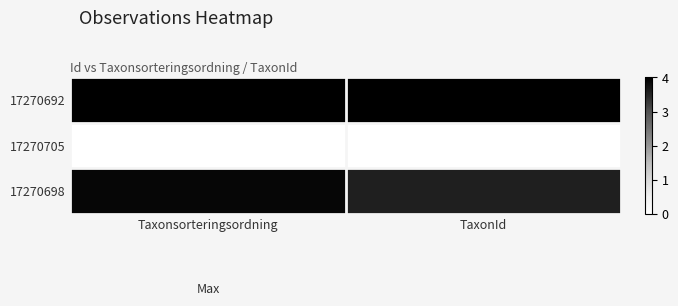

Rank the series at Taxonsorteringsordning from highest to lowest value.

17270692, 17270698, 17270705